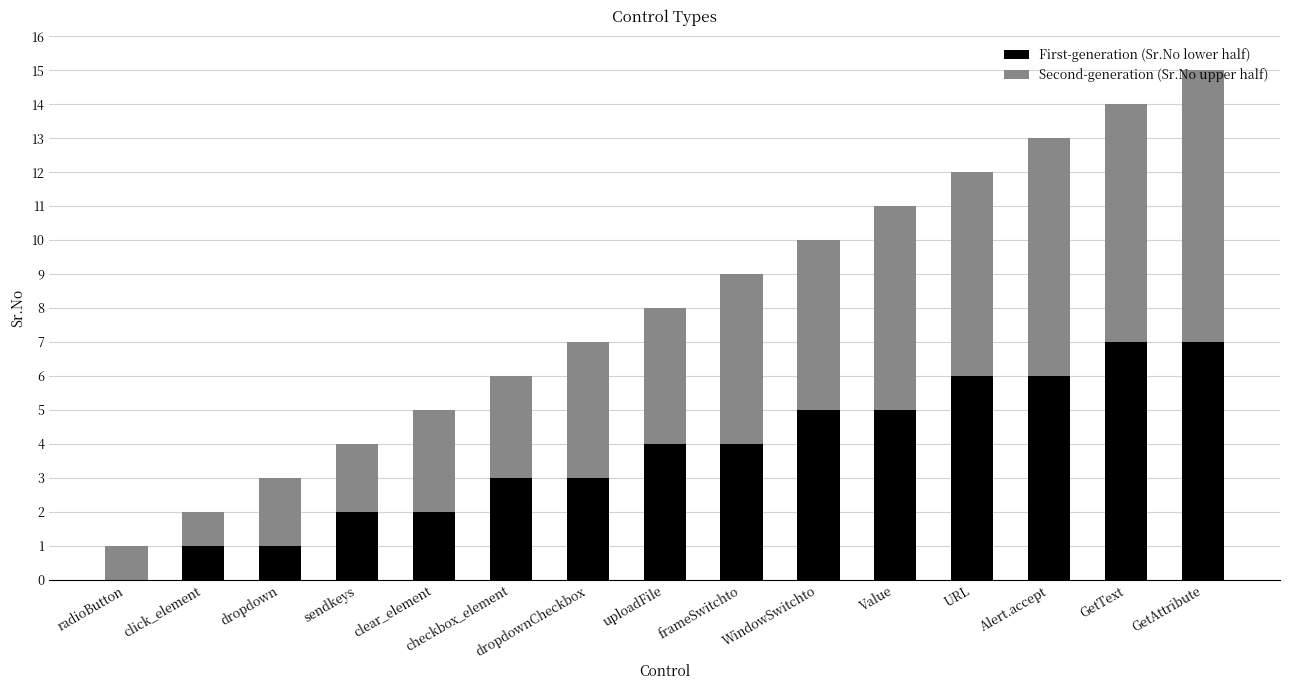

How many data points does each series have?

15